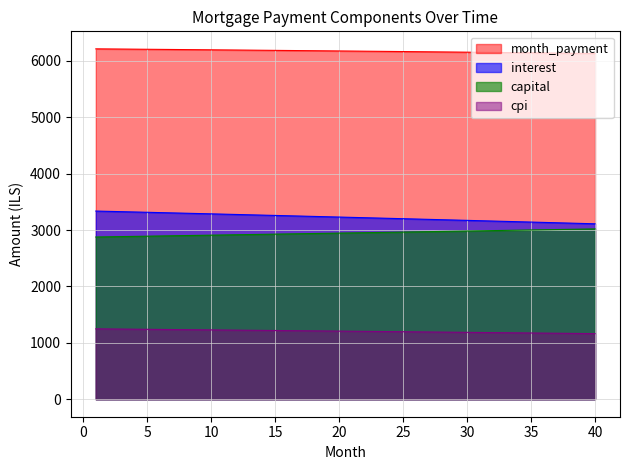

True or false: capital and month_payment intersect in this chart.

False